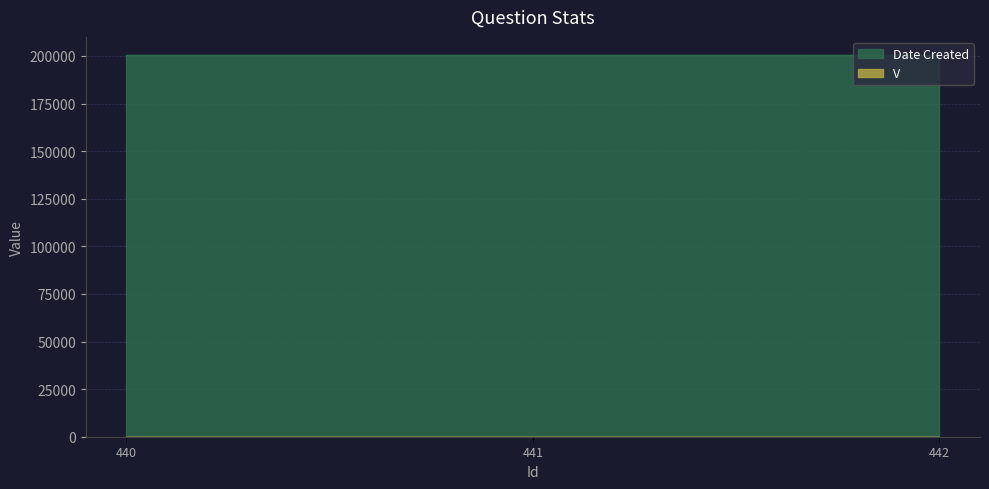

Reading left to right, transcribe all the data shown in this chart.

V: 1	1	1
Date Created: 200504	200504	200504